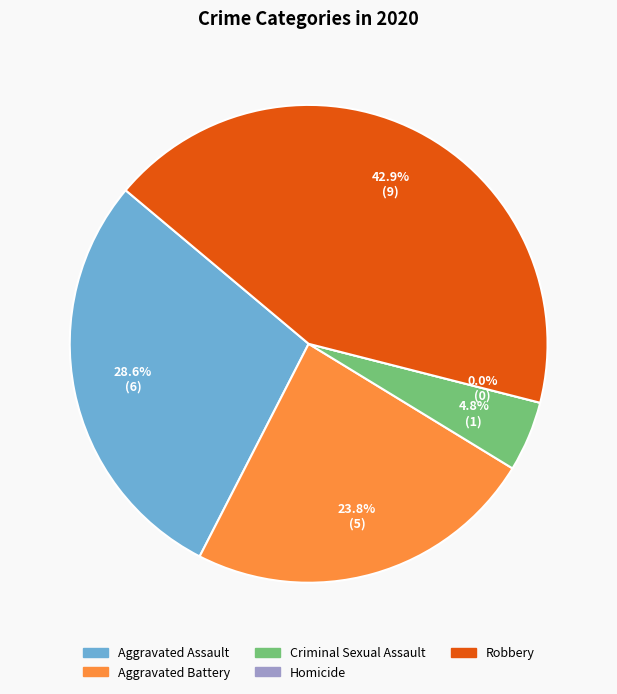

Is it true that Criminal Sexual Assault is 5% of the pie?

True